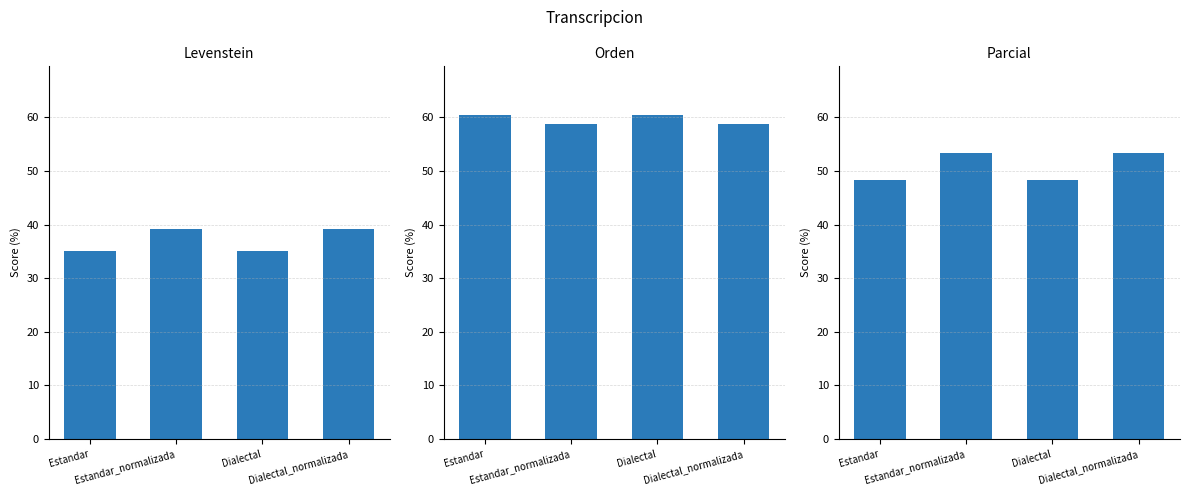

What position from the left is Estandar_normalizada?

2